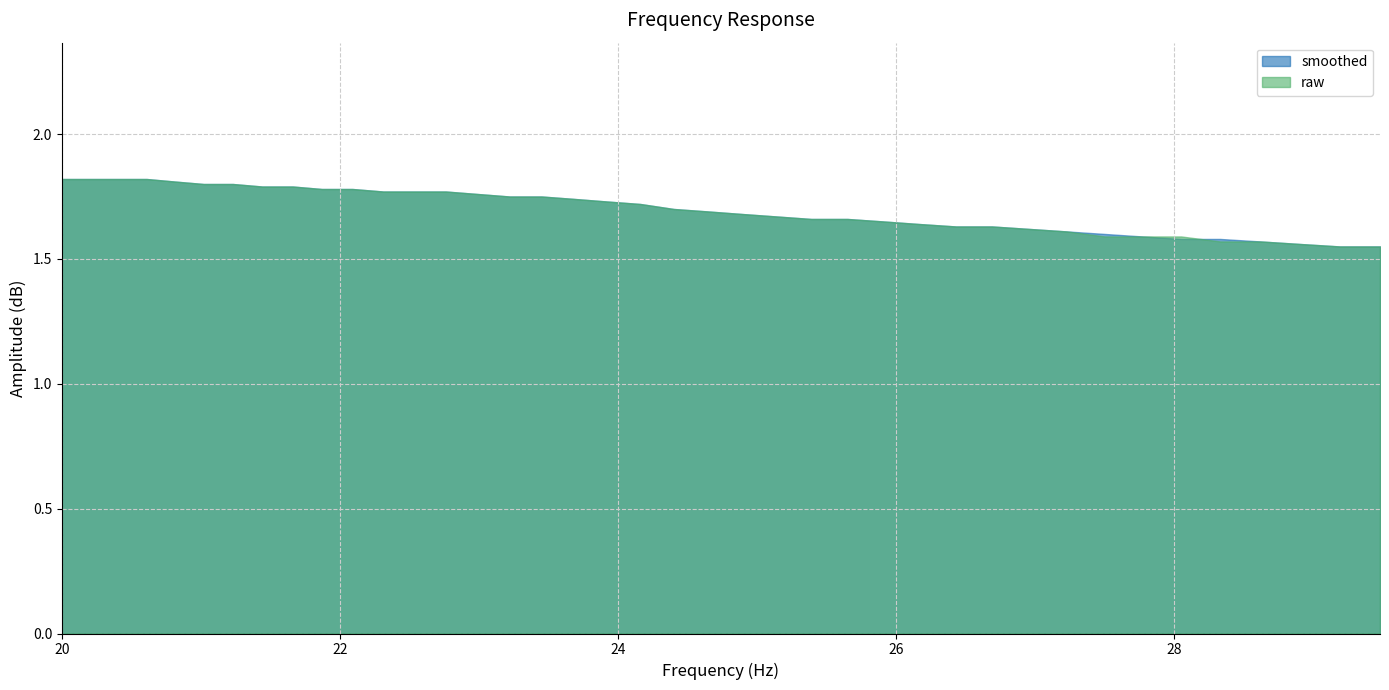

The value of raw at 20.61 is 2.5. True or false?

False